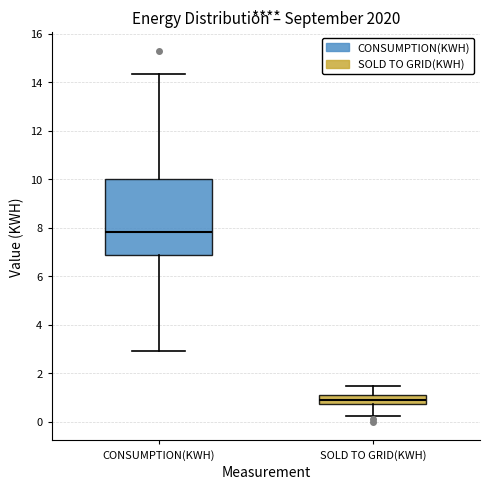

Which box's median line is the highest?

CONSUMPTION(KWH)